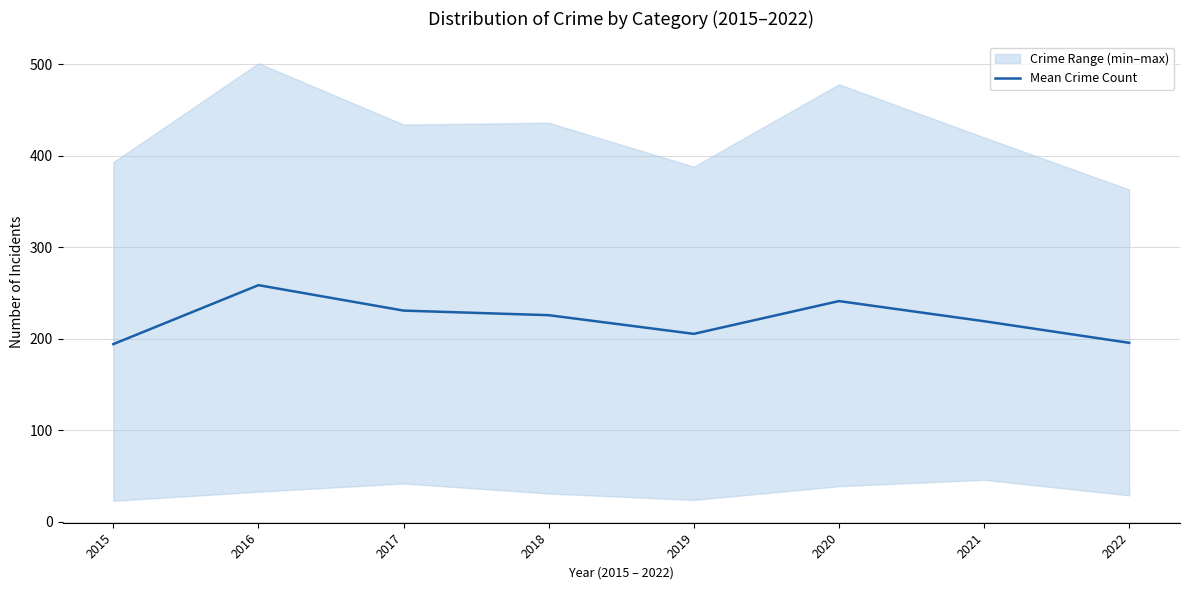

The chart shows a value of 258.6 at 2016. True or false?

True